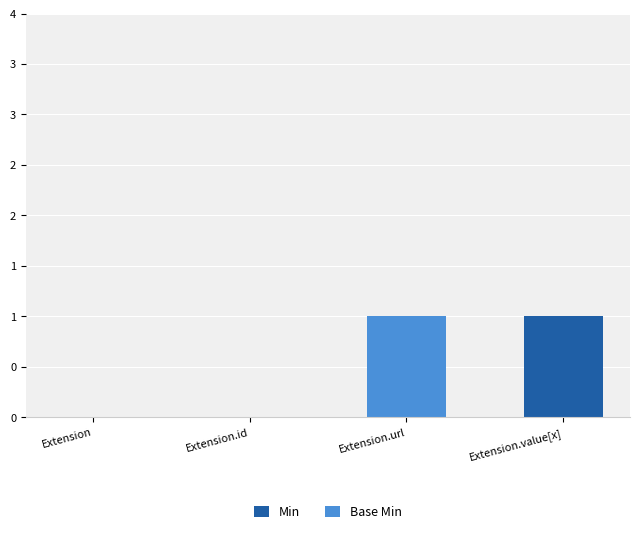

What are all the series names shown in the legend?

Min, Base Min